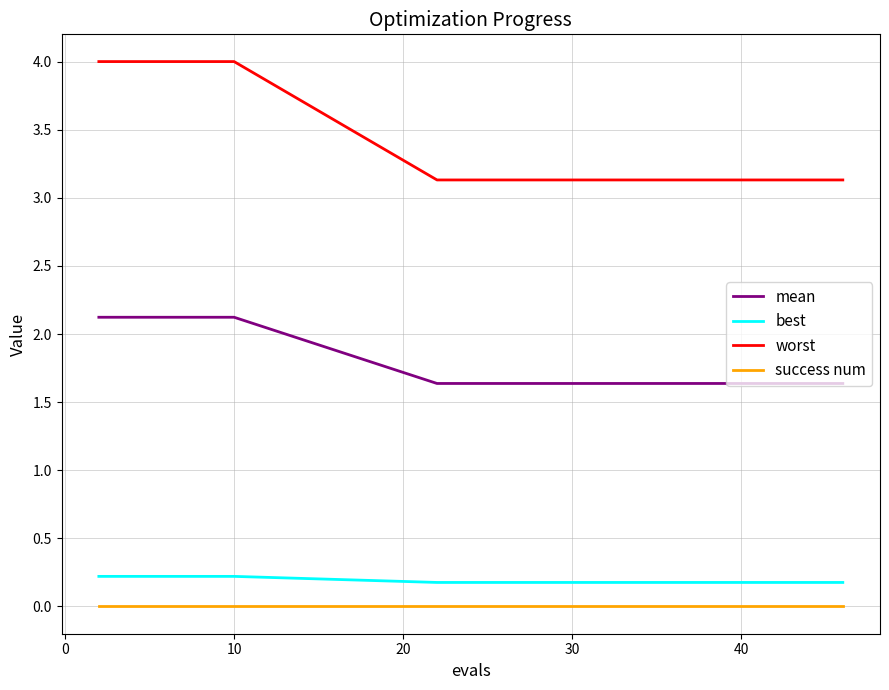

True or false: mean and worst intersect in this chart.

False